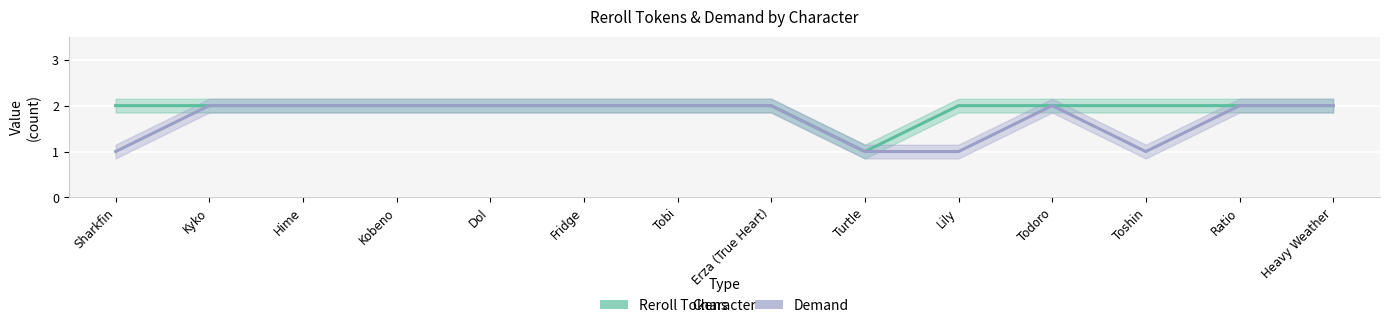

Reading left to right, transcribe all the data shown in this chart.

Reroll Tokens: 2	2	2	2	2	2	2	2	1	2	2	2	2	2
Demand: 1	2	2	2	2	2	2	2	1	1	2	1	2	2